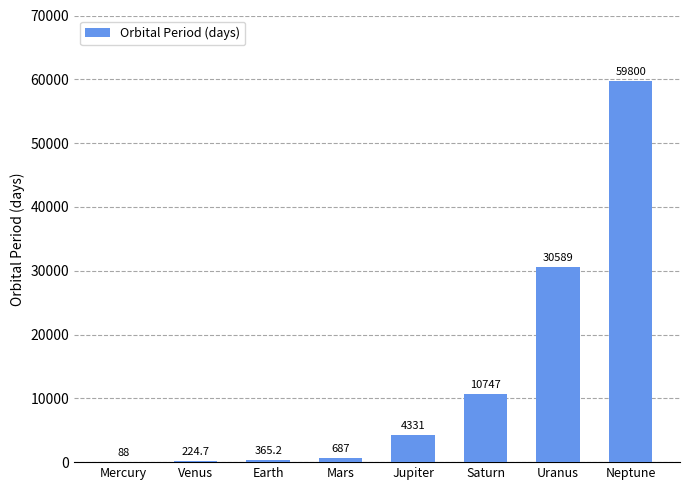

What is the difference between the values at Uranus and Mercury?

30501.0